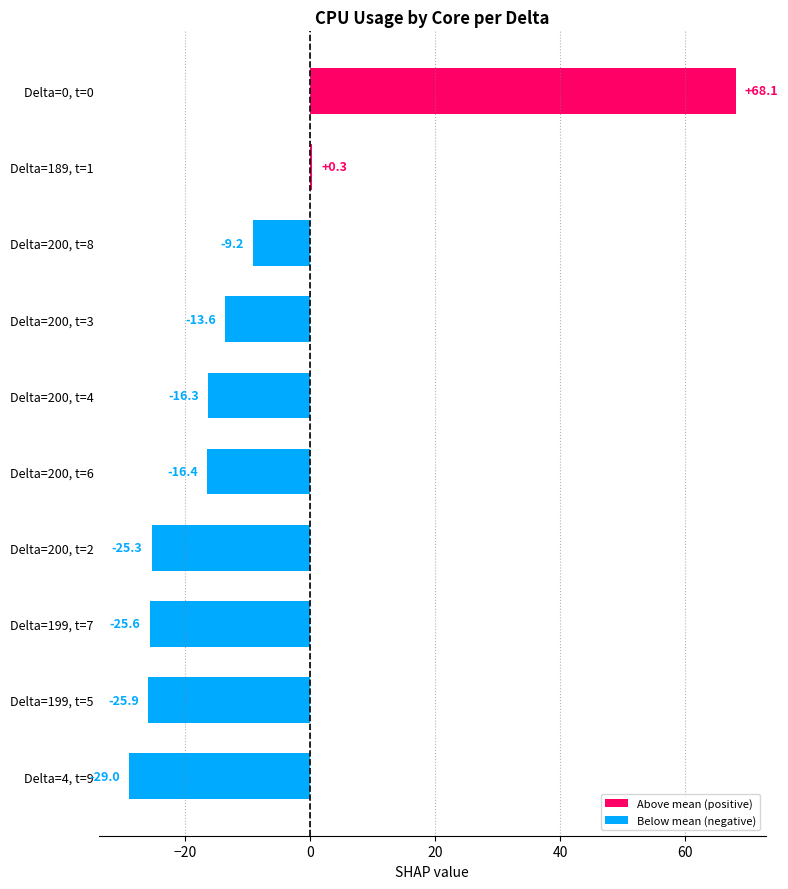

Count the number of values greater than -16.

4